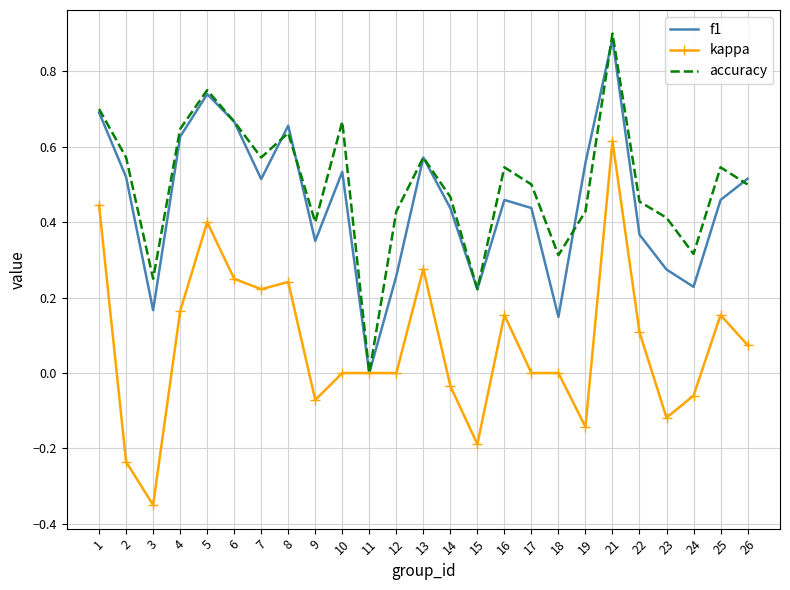

True or false: kappa has more than 0 points higher than both neighbors.

True